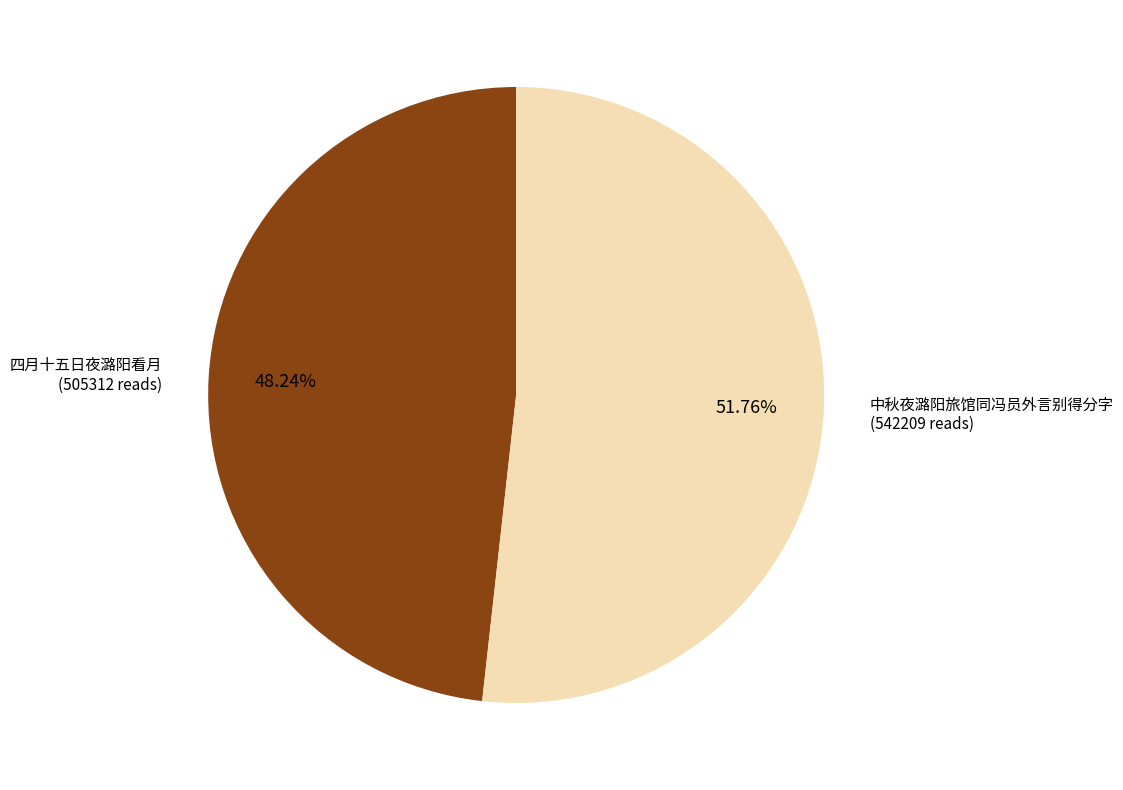

Does any single category account for the majority?

Yes